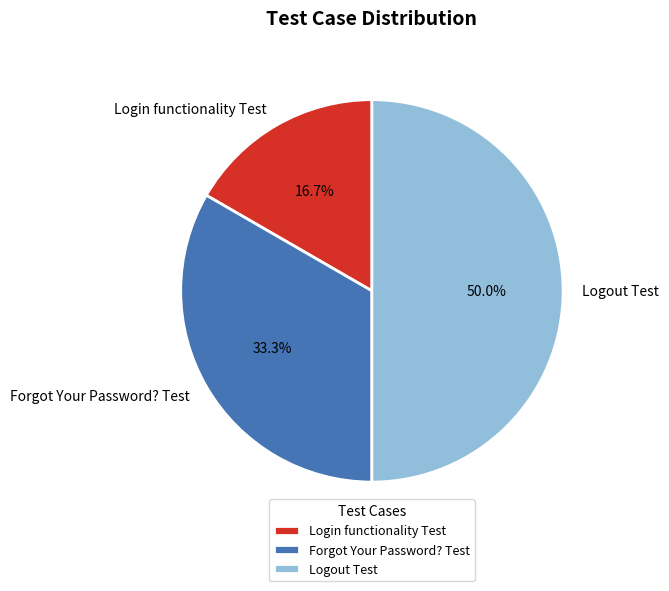

How many segments does this pie chart have?

3